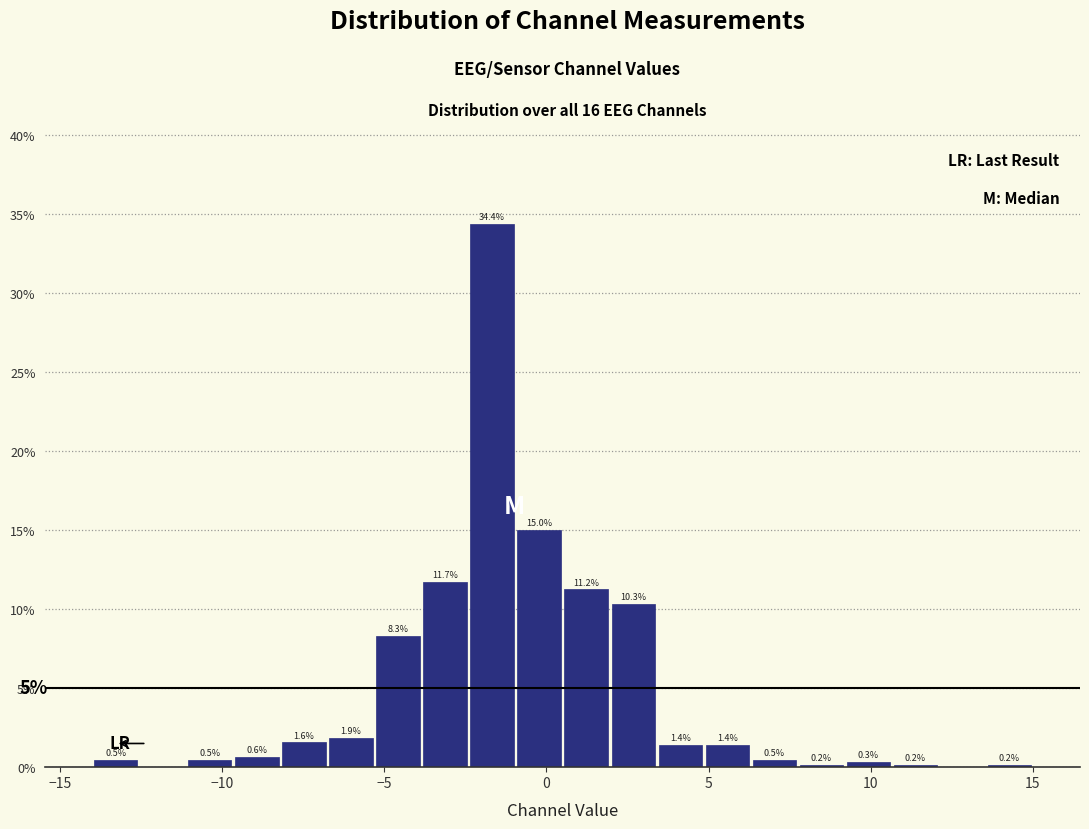

Read against the x-axis, roughly where is the centre of the tallest bar?

-1.5